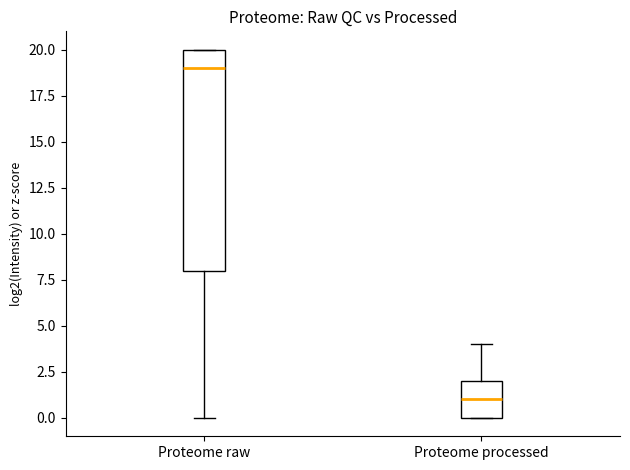

Reading left to right, transcribe this box plot: for each box, give where its median line is, the range the box spans, and where its two whiskers end, as read against the y-axis. The values are not printed on the chart, so give them approximately, as read against the axis.

Proteome raw: median 19, box 8 to 20, whiskers 0 to 20
Proteome processed: median 1, box 0 to 2, whiskers 0 to 4